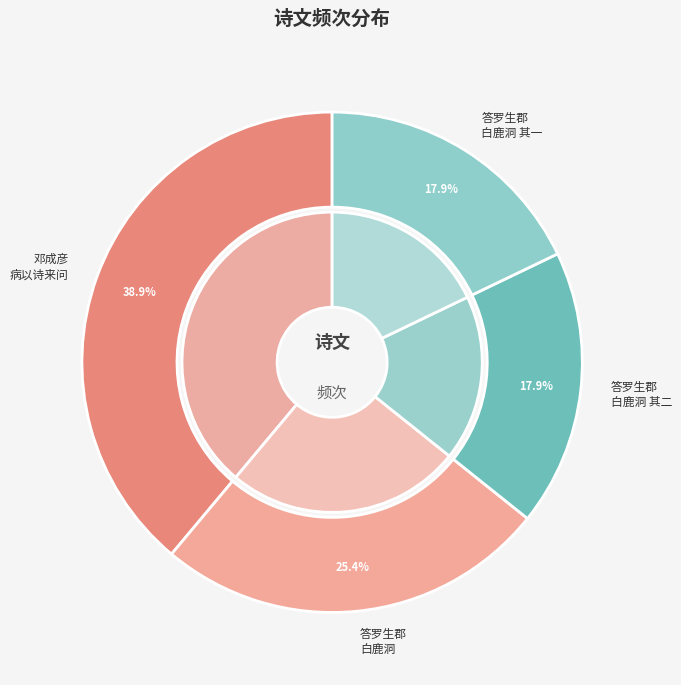

Rank the categories by value from highest to lowest.

邓成彦病以诗来问所以治病者作诗答之, 答罗生郡从白鹿洞来问所疑, 答罗生郡从白鹿洞来问所疑 其二, 答罗生郡从白鹿洞来问所疑 其一